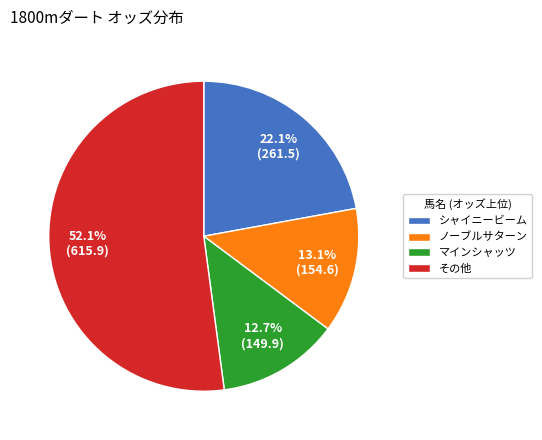

Between ノーブルサターン and シャイニービーム, which is larger?

シャイニービーム